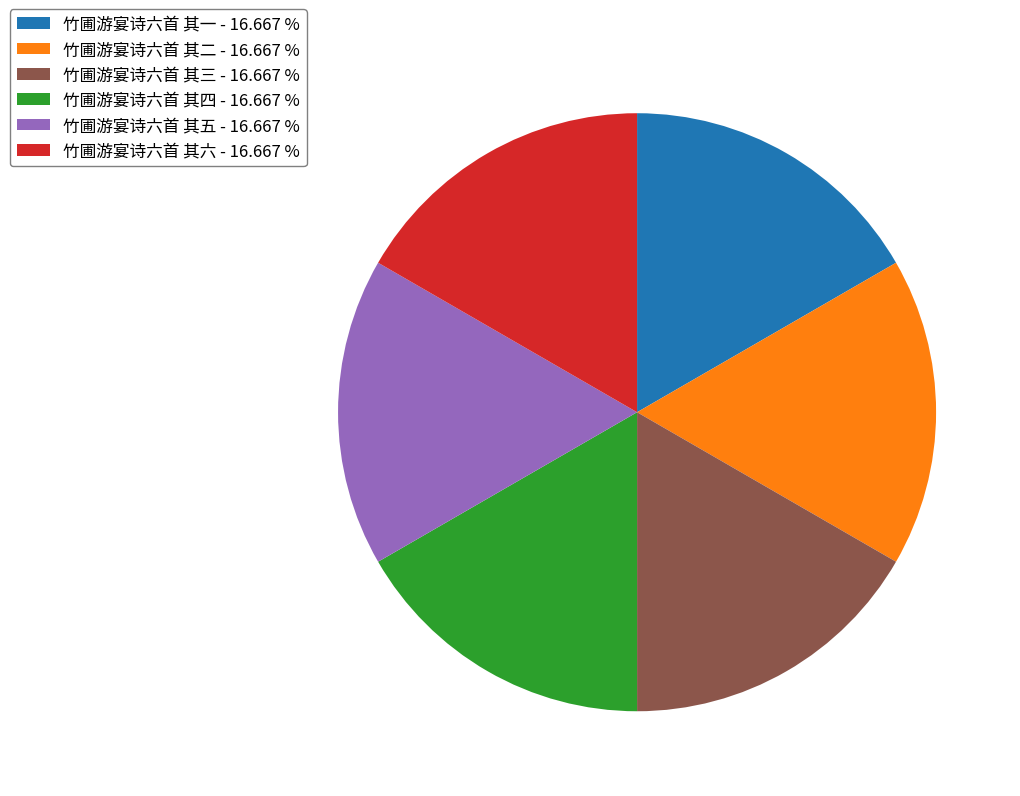

Combined, do 竹圃游宴诗六首 其一 - 16.667 % and 竹圃游宴诗六首 其六 - 16.667 % account for over 50%?

No